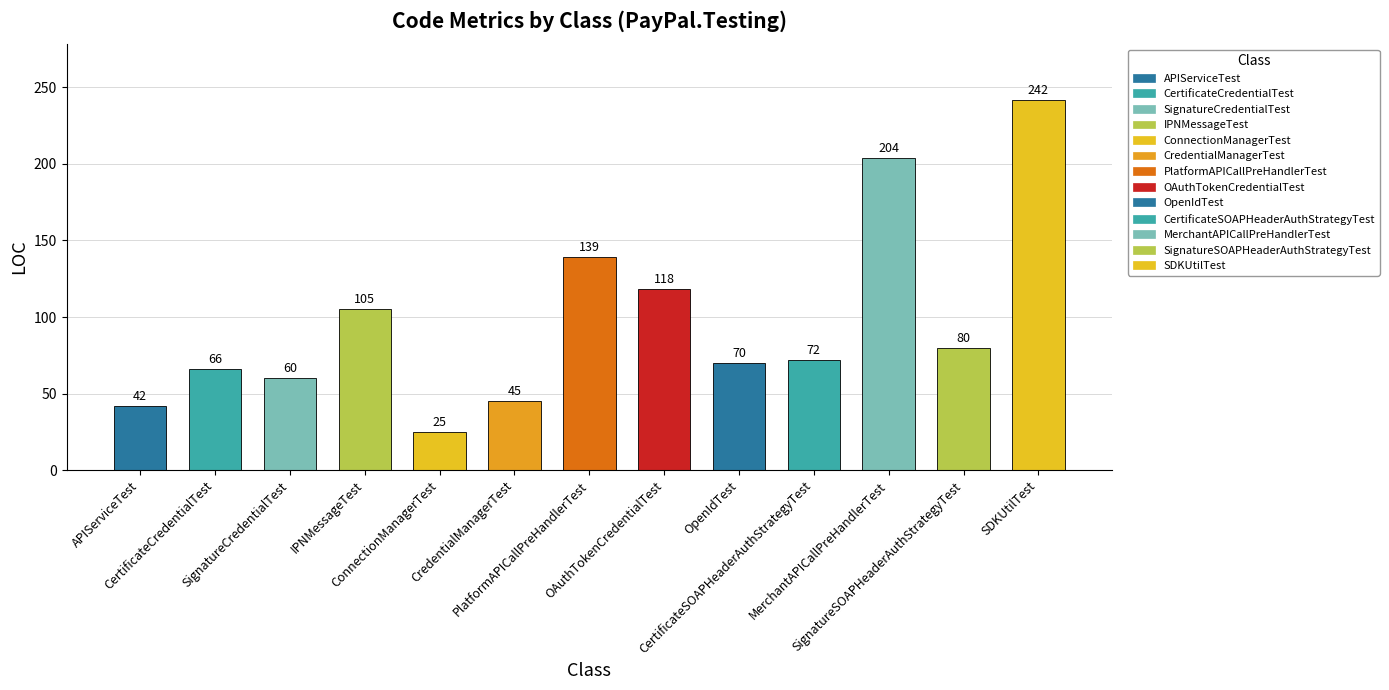

Read the value at OAuthTokenCredentialTest, to the nearest 10.

120